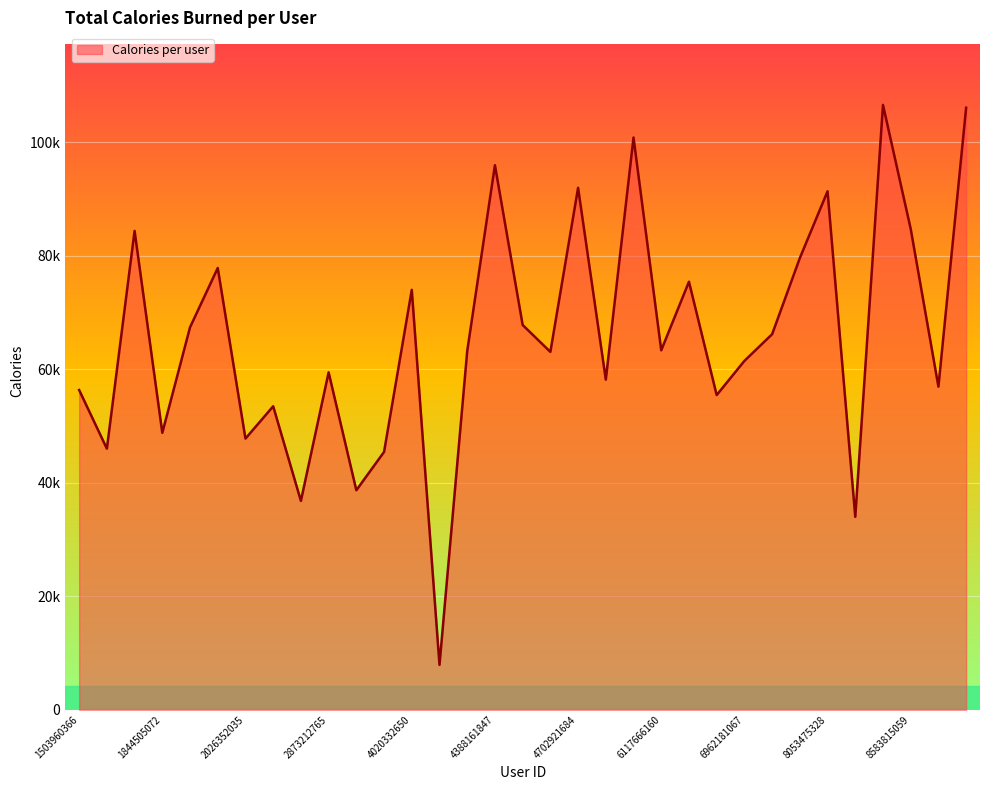

What is the sum of all values?

2165393